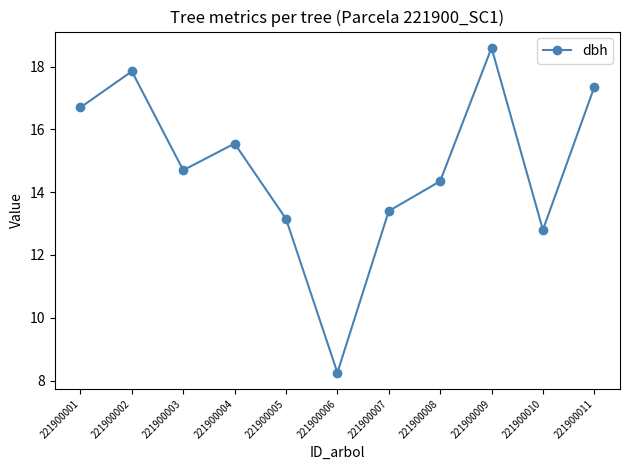

Is this an area chart (filled region under the line)?

No